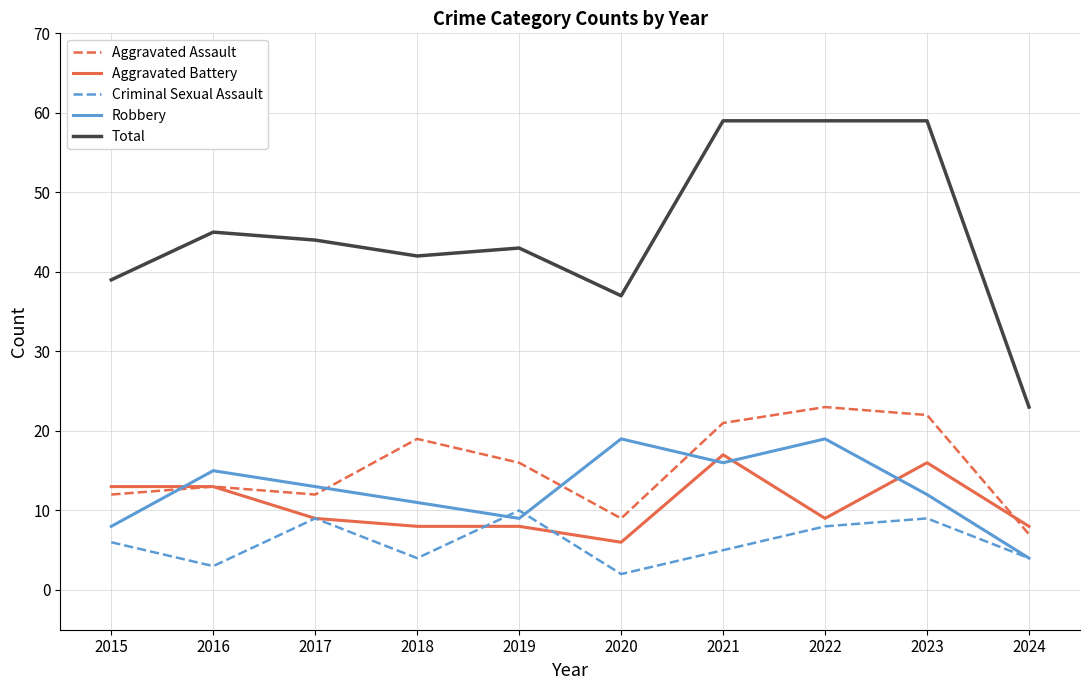

True or false: Criminal Sexual Assault has a value of 8 at 2022.

True